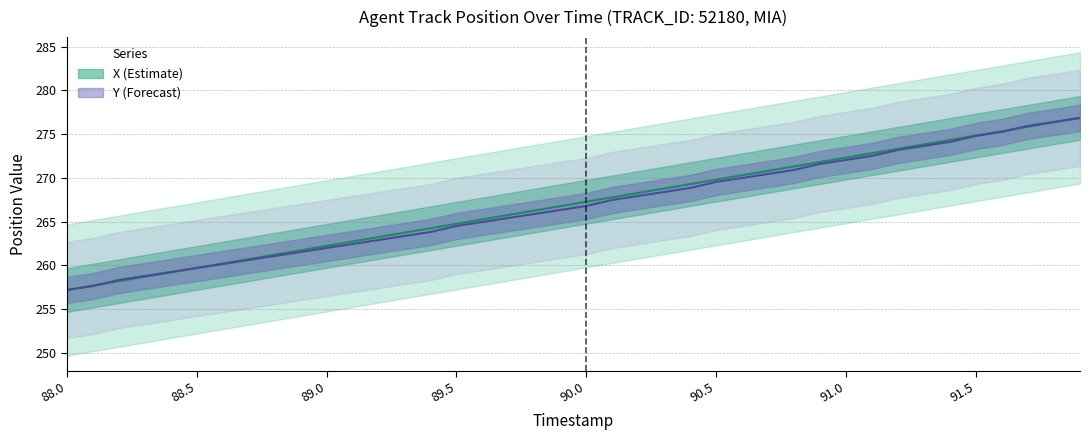

What is the difference between the Y values at 90.8 and 89.8?

5.0